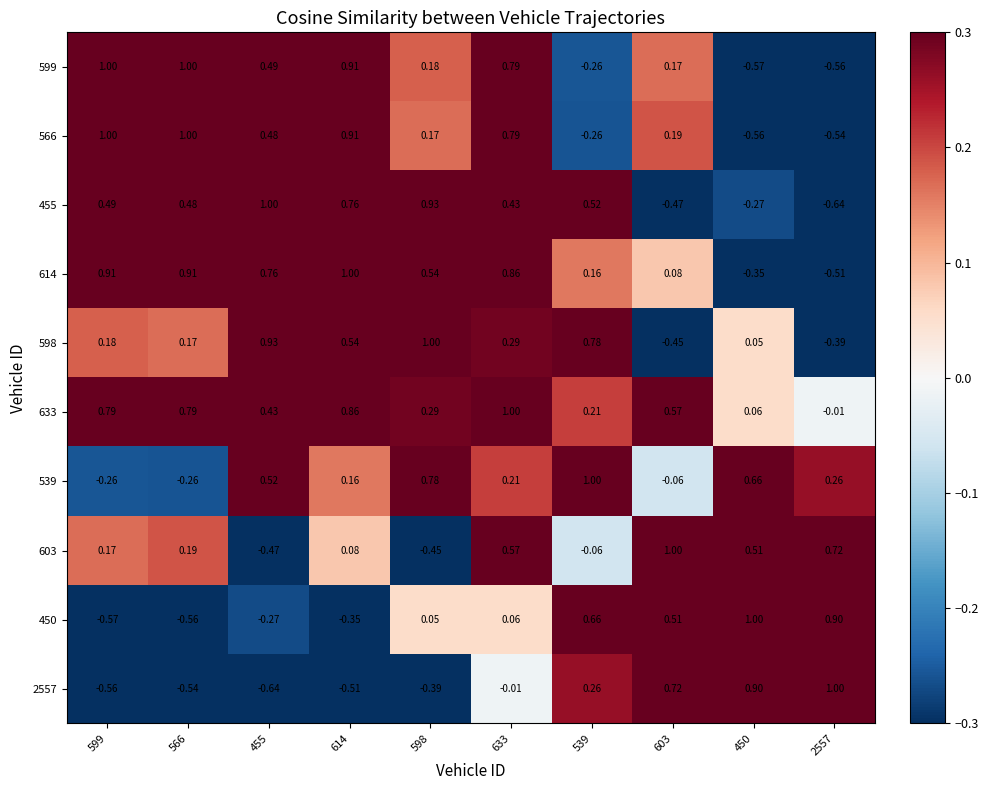

Is the value of 539 at 539 greater than the value of 599 at 2557?

Yes